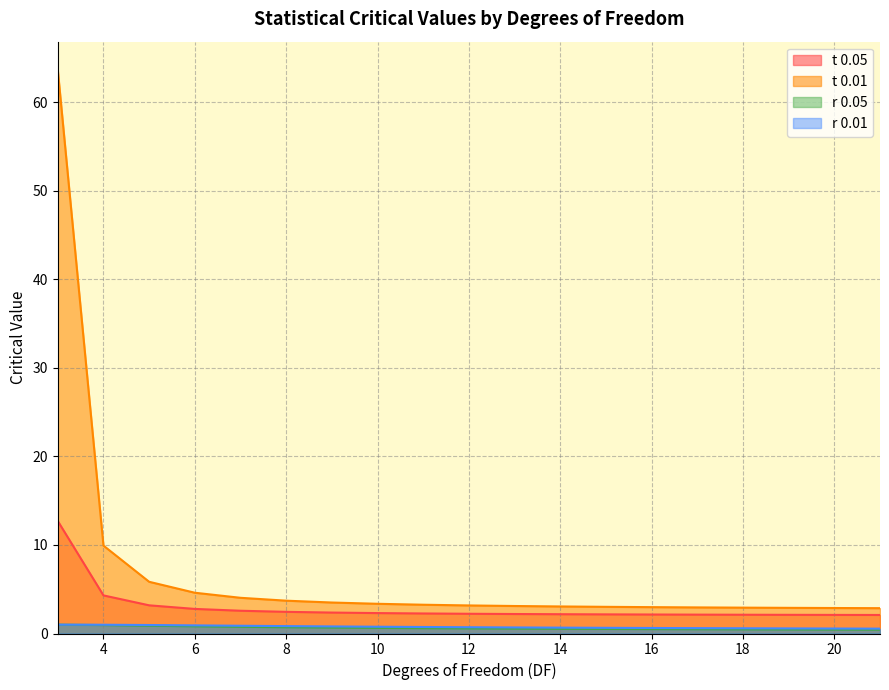

True or false: r 0.01 and t 0.01 cross at least once.

False